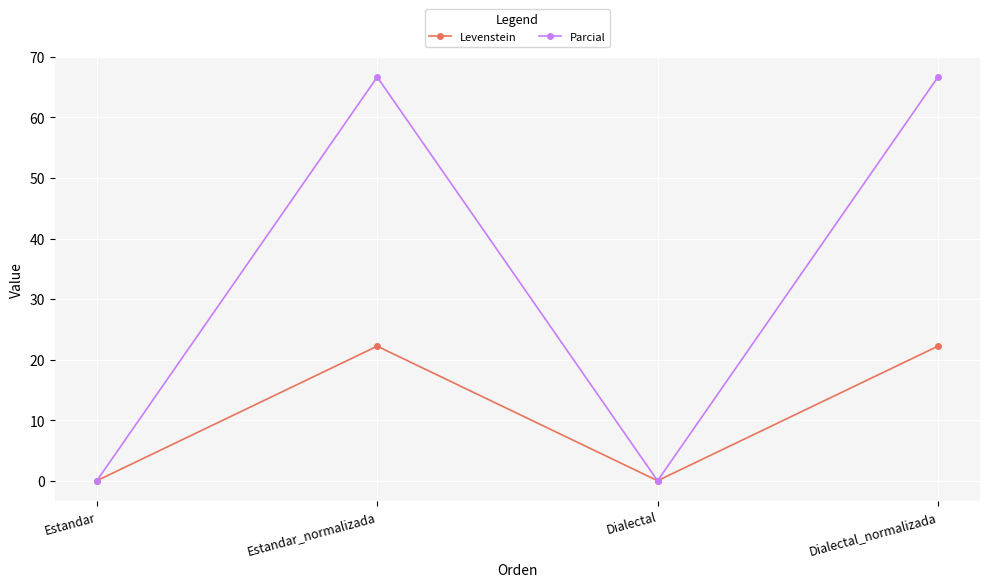

Reading left to right, extract all data points from this chart.

Levenstein: 0.0	22.2	0.0	22.2
Parcial: 0.0	66.7	0.0	66.7